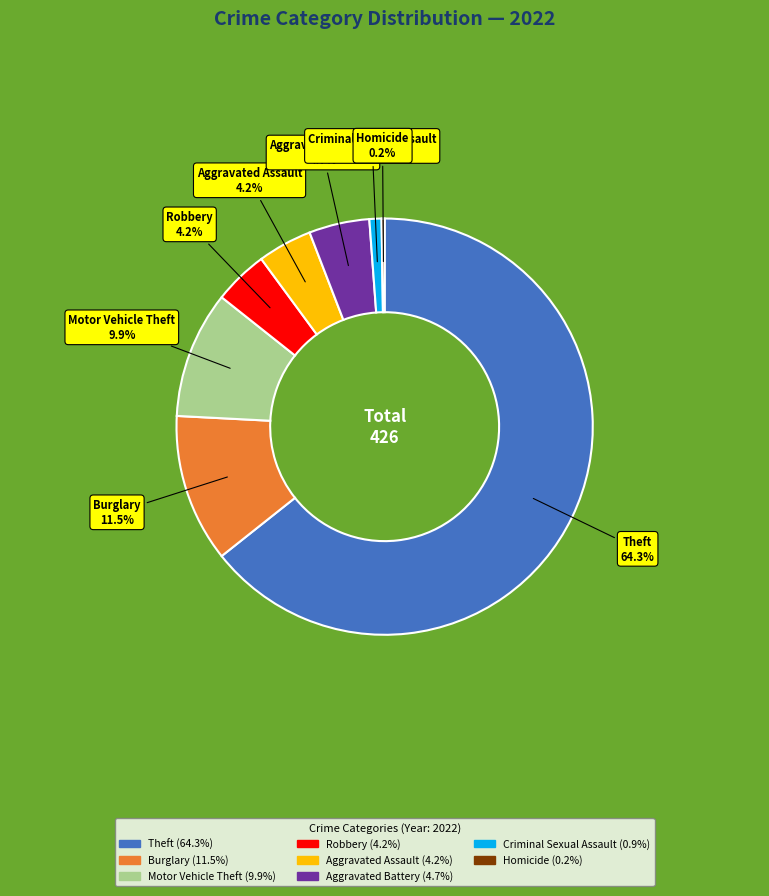

Does Aggravated Assault account for over 50% of the chart?

No